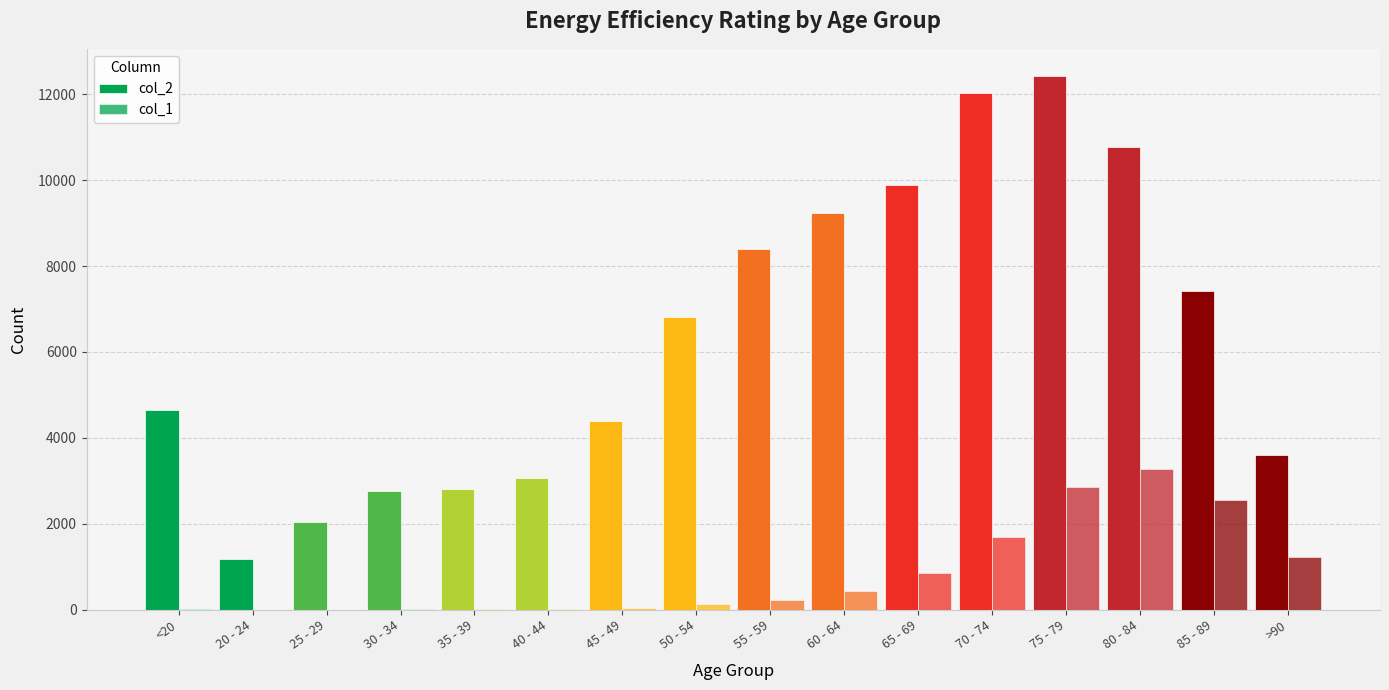

Count the number of data series in this chart.

2